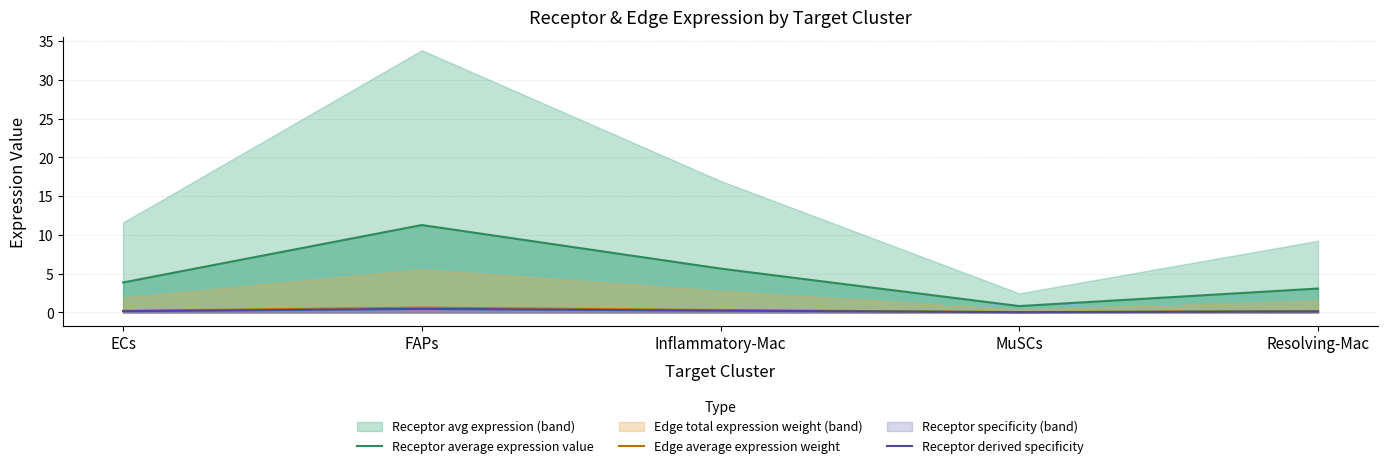

The Edge average expression weight series shows 1.0 at FAPs. True or false?

False